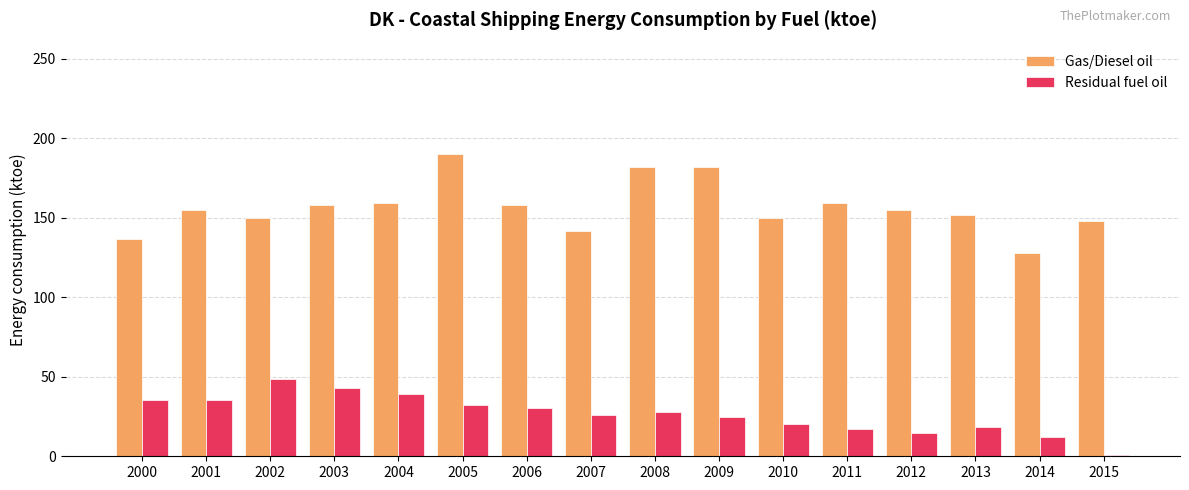

The Gas/Diesel oil series shows 159.1 at 2004. True or false?

True